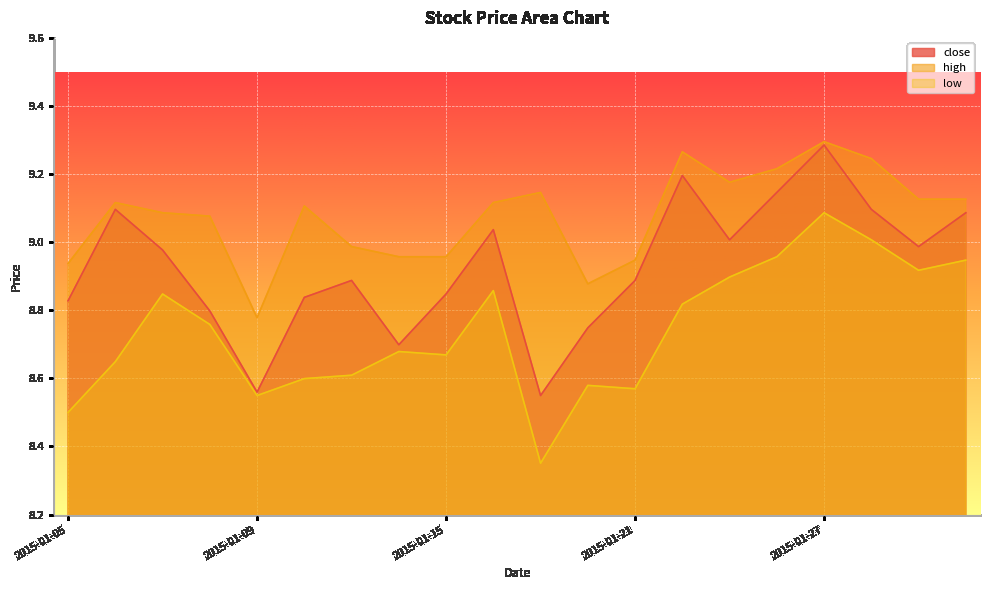

What is the difference between the high values at 2015-01-12 and 2015-01-27?

0.2